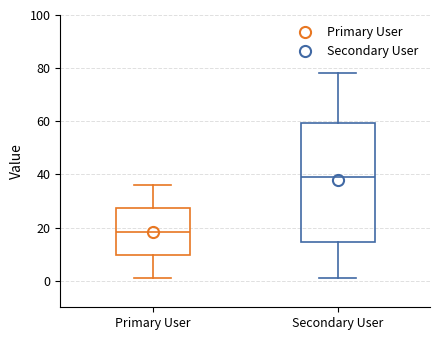

Which box is the tallest, from its lower edge to its upper edge?

Secondary User